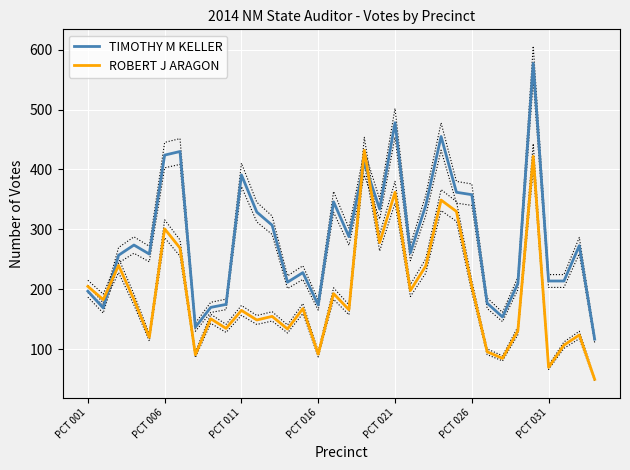

What is the difference between the ROBERT J ARAGON values at 29 and PCT 001?

217